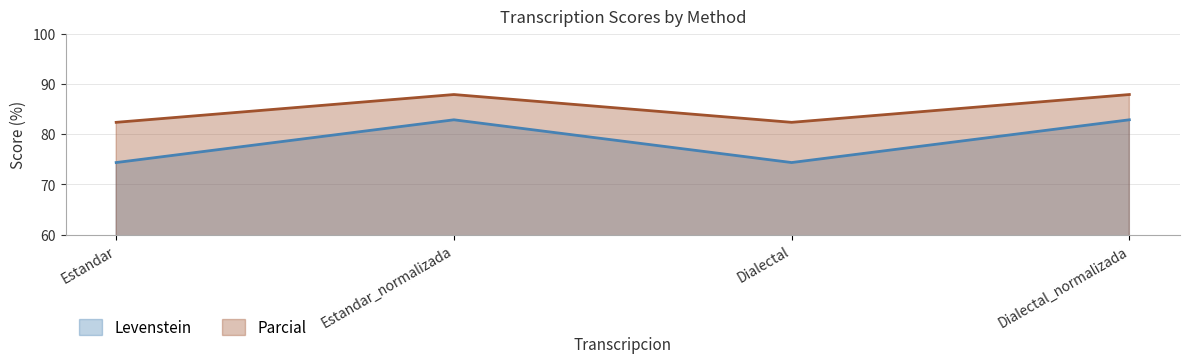

Which series has the largest total across all categories?

Parcial